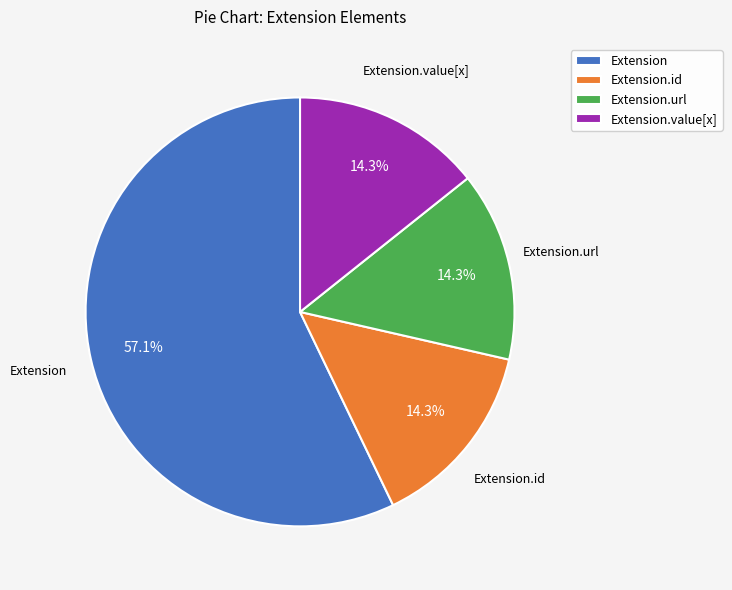

What percentage is NOT represented by Extension?

42.9%